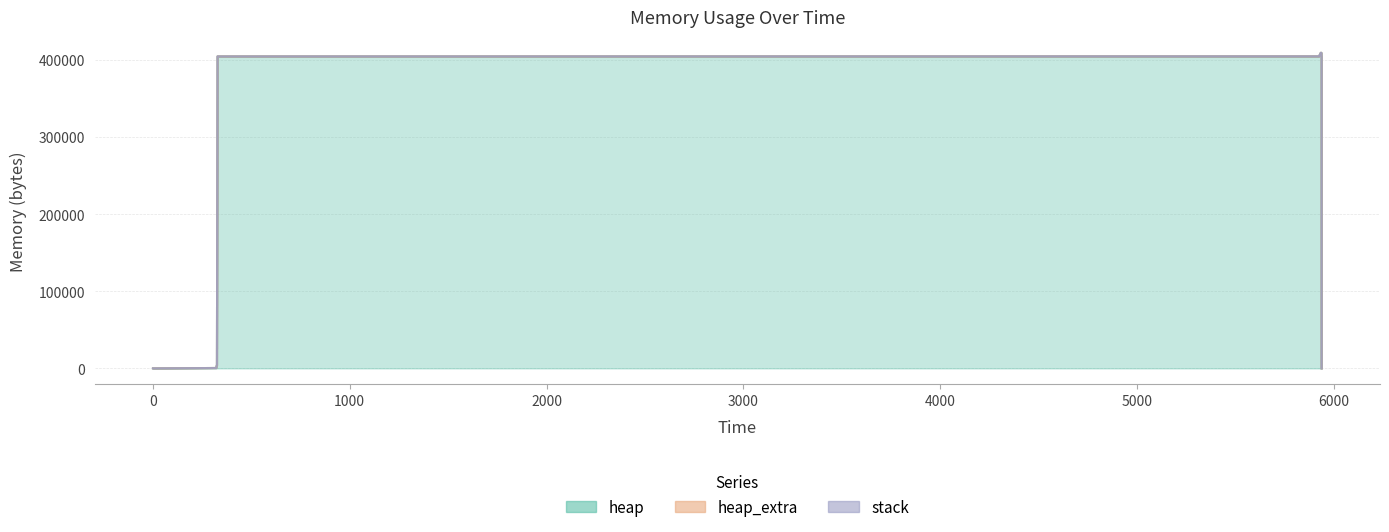

Reading left to right, transcribe all the data shown in this chart.

heap: 0	472	4568	404568	404642	405114	409210	409210	405114	404642	400546	400074	400000	0
heap_extra: 0	16	24	32	46	62	70	70	62	46	38	22	8	0
stack: 0	0	0	0	0	0	0	0	0	0	0	0	0	0